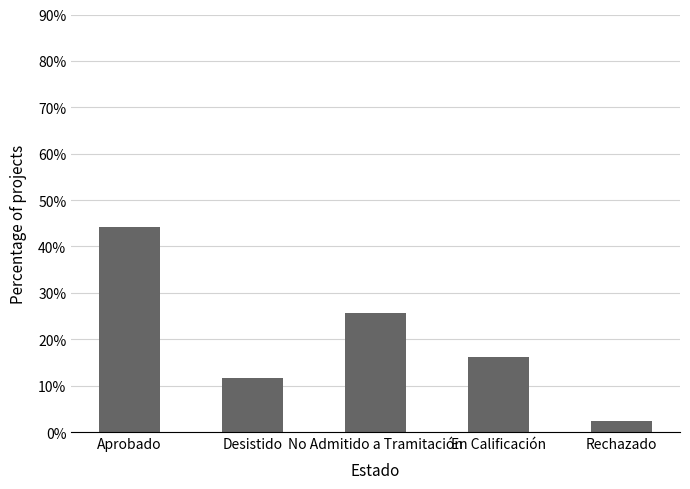

Rank the categories by value from lowest to highest.

Rechazado, Desistido, En Calificación, No Admitido a Tramitación, Aprobado